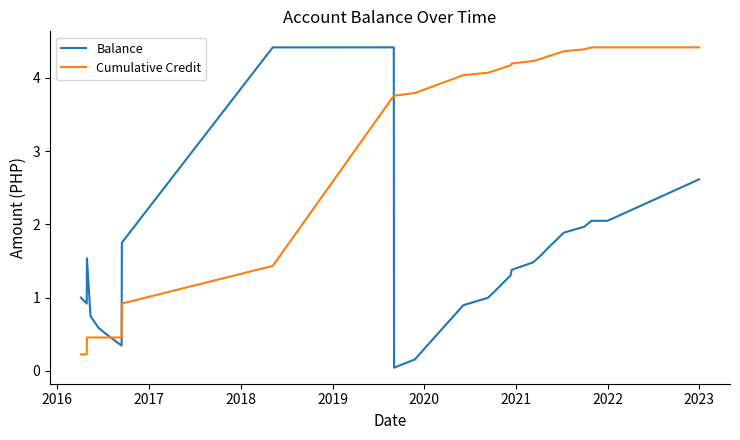

Which series has the largest total across all categories?

Cumulative Credit